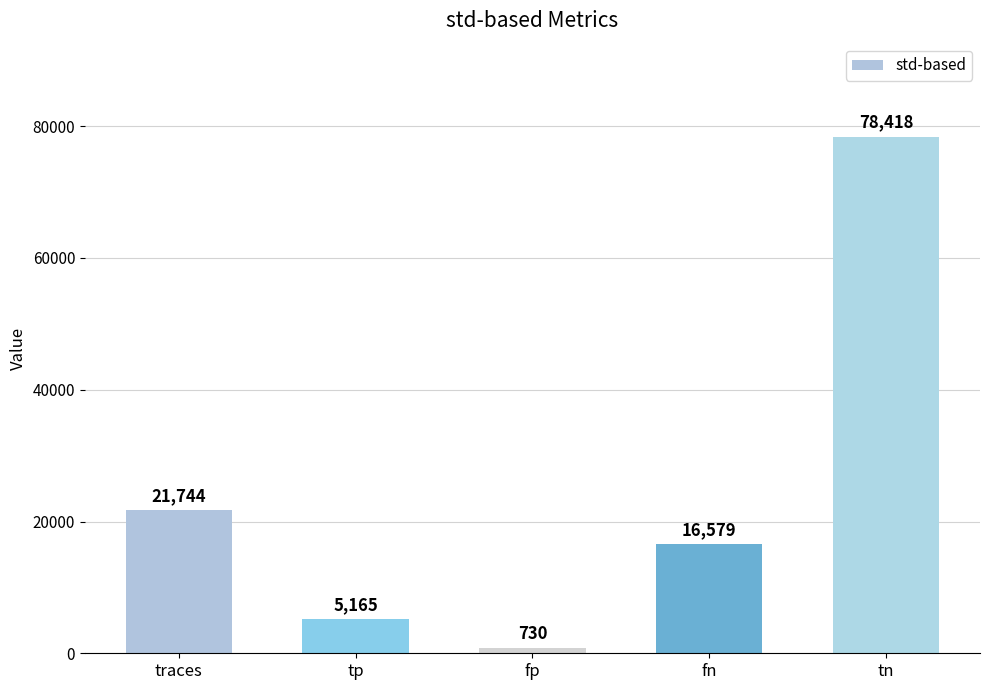

Does the chart contain stacked bars?

No